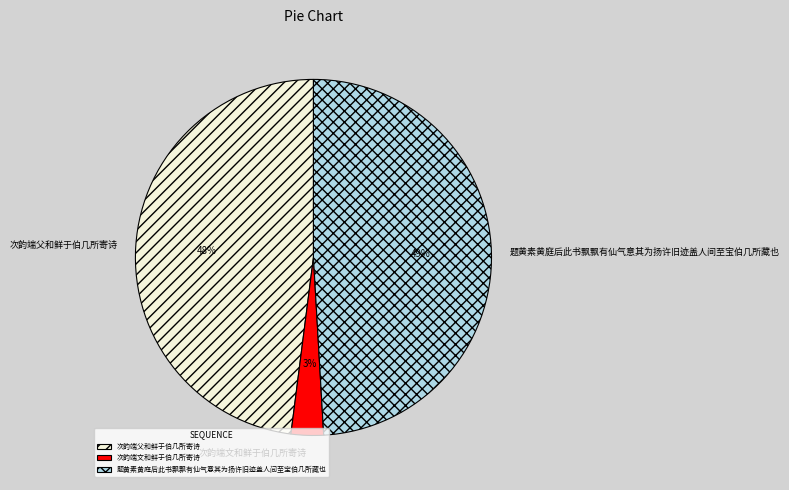

Approximately how many times larger is the value at 次韵端父和鲜于伯几所寄诗 compared to 题黄素黄庭后此书飘飘有仙气意其为扬许旧迹盖人间至宝伯几所藏也?

1.0